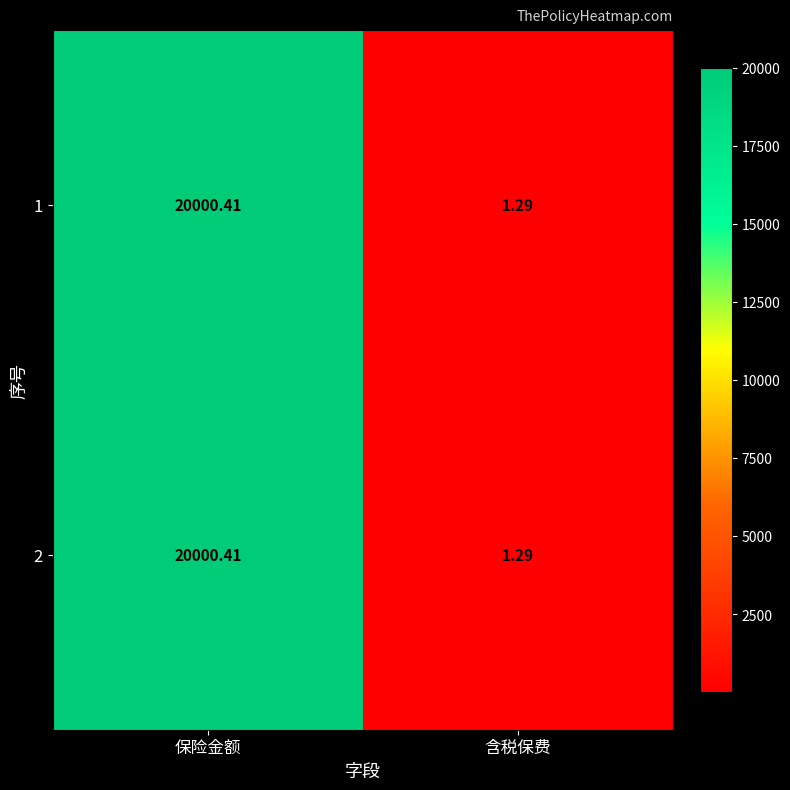

At which label is 1 closest to 10000?

含税保费